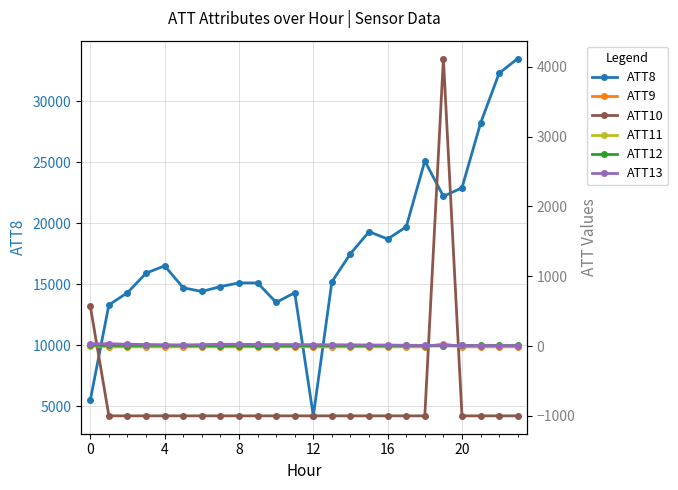

At how many categories does at least one series exceed 29522?

2